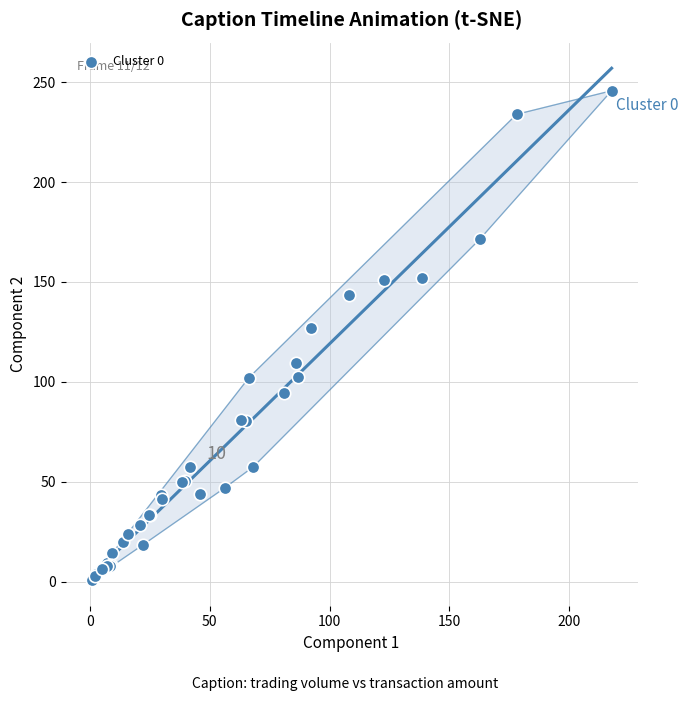

What Y value in the scatter plot is closest to 123?

127.0